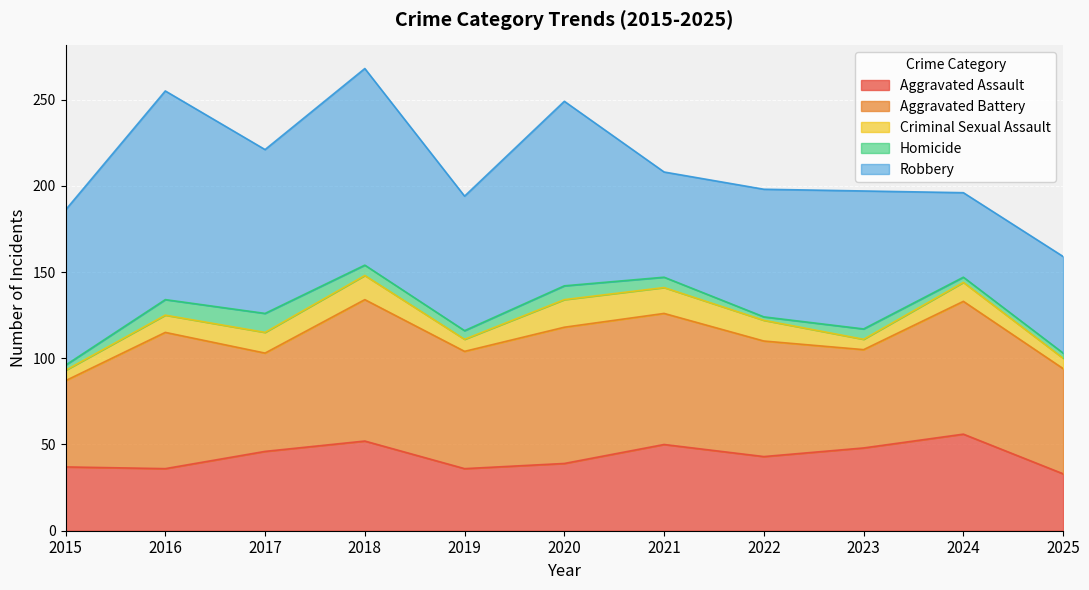

At which category does Homicide reach its first local valley?

2019